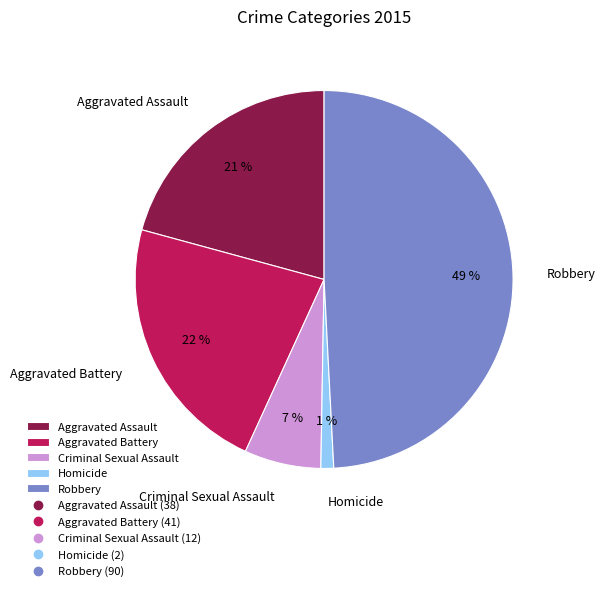

How many slices are in this pie chart?

5